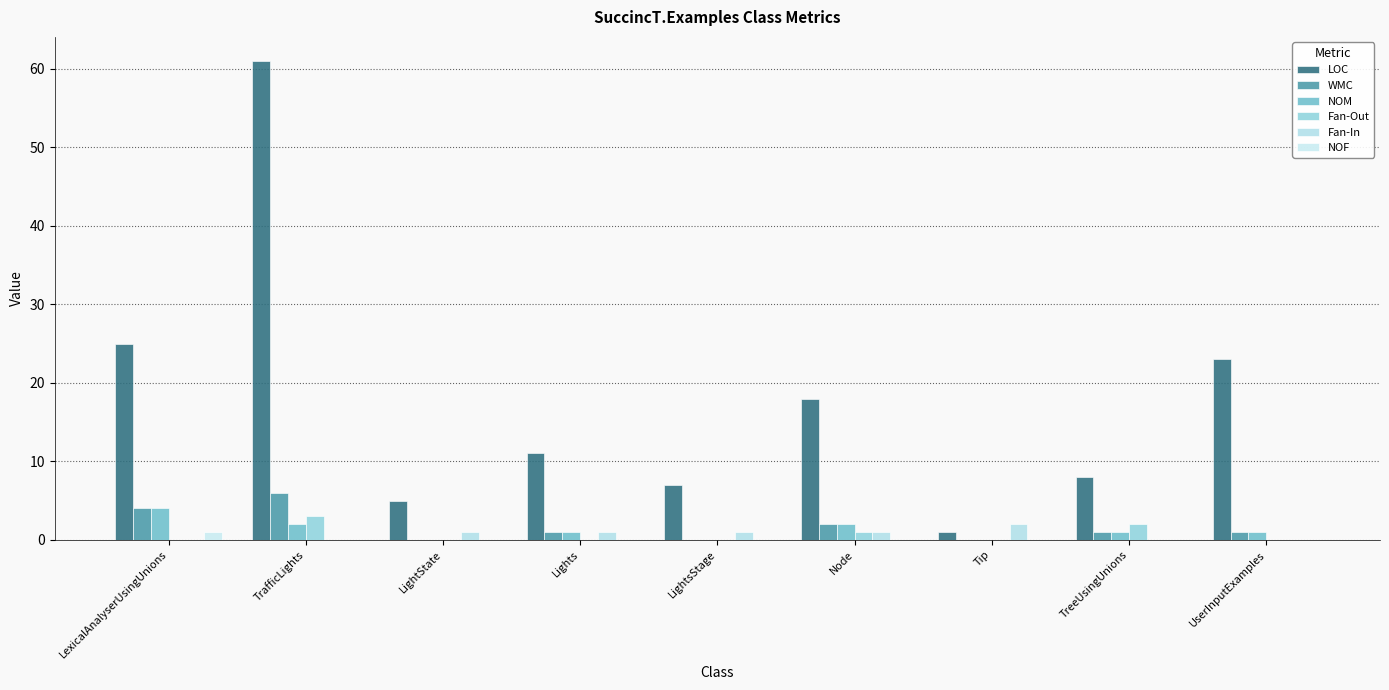

What is the maximum value for NOF?

1